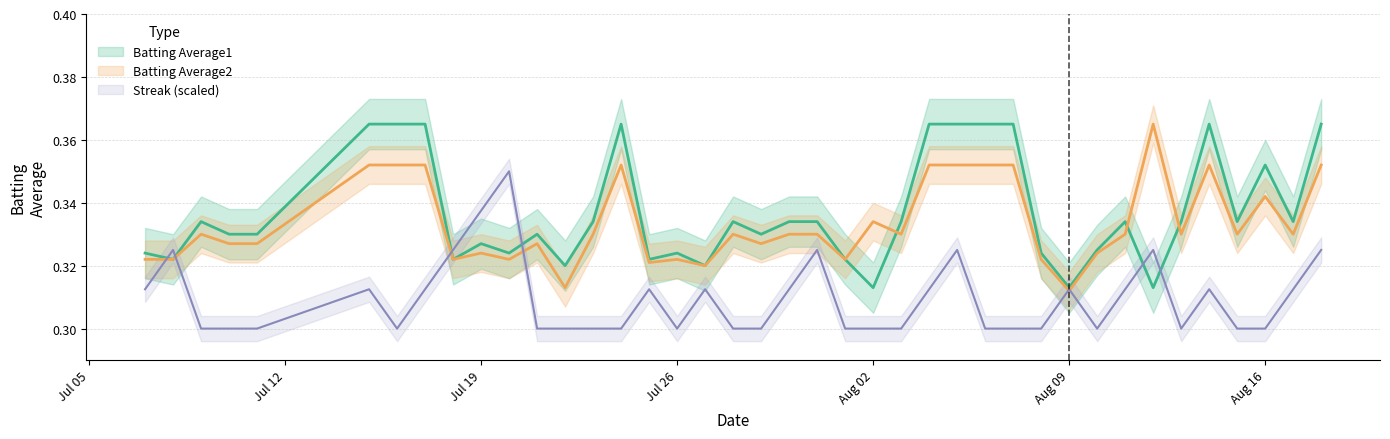

How many lines are shown in the chart?

3